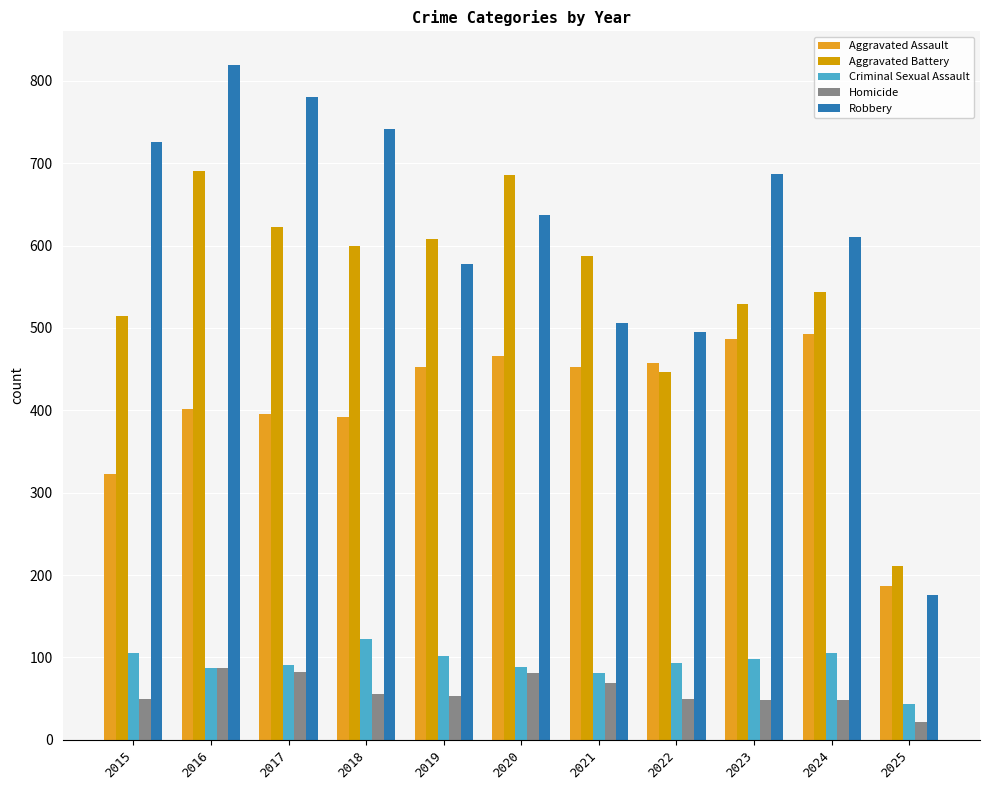

Reading right to left, list all the values displayed in this chart.

Aggravated Assault: 187	492	486	458	452	466	452	392	396	402	323
Aggravated Battery: 211	543	529	446	587	686	608	600	623	691	515
Criminal Sexual Assault: 44	106	98	93	81	89	102	123	91	87	105
Homicide: 22	48	48	50	69	81	53	56	82	87	50
Robbery: 176	610	687	495	506	637	577	741	780	819	726